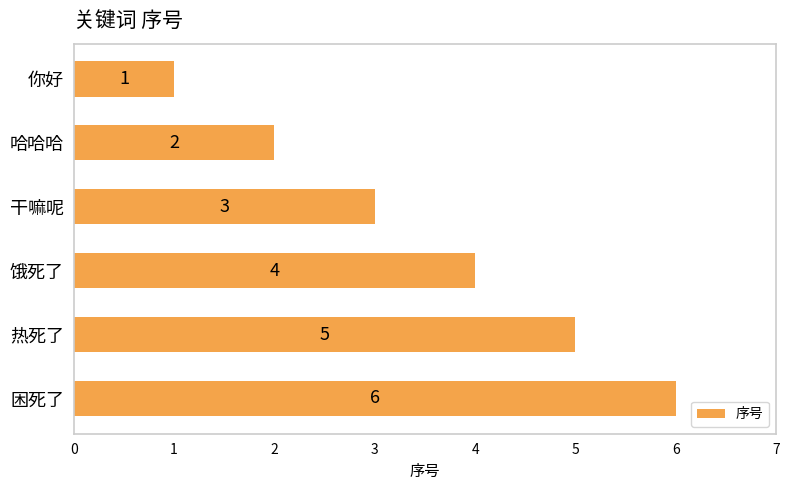

How many bars are there in total?

6